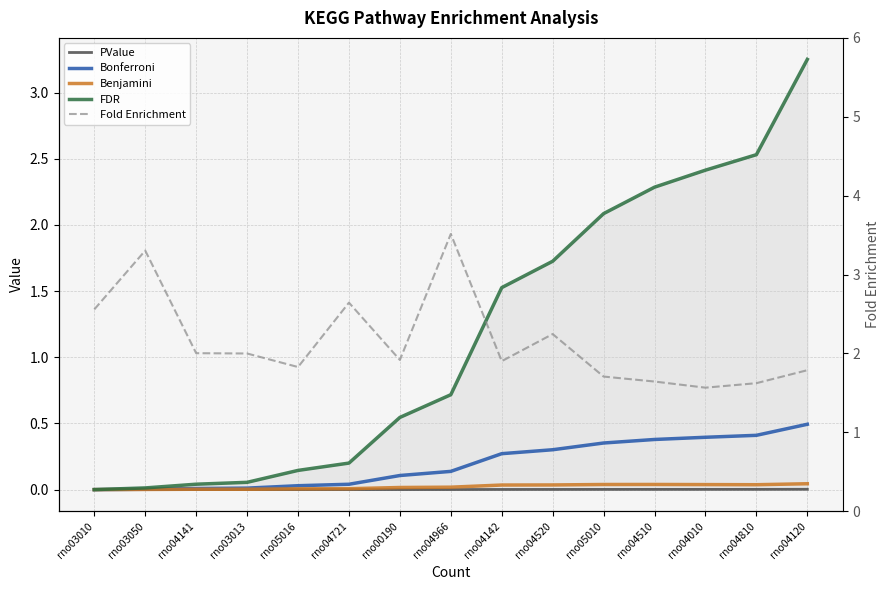

True or false: Fold Enrichment has more than 2 interior local peaks.

True